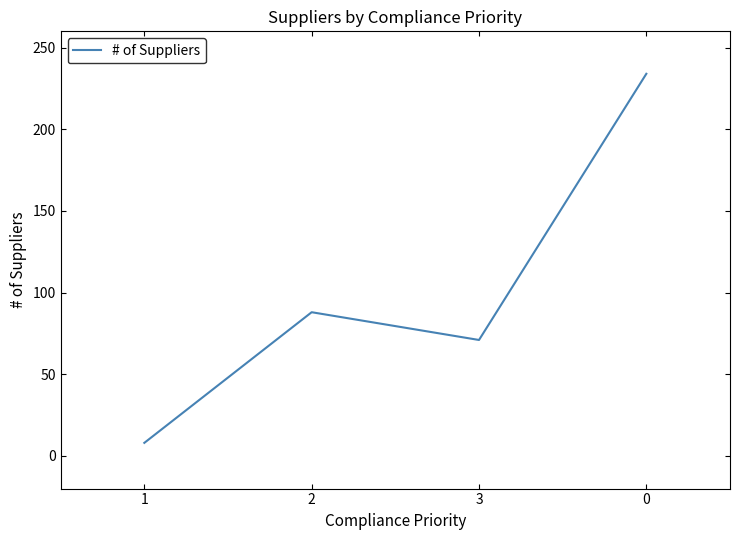

Which has a higher value, 2 or 1?

2